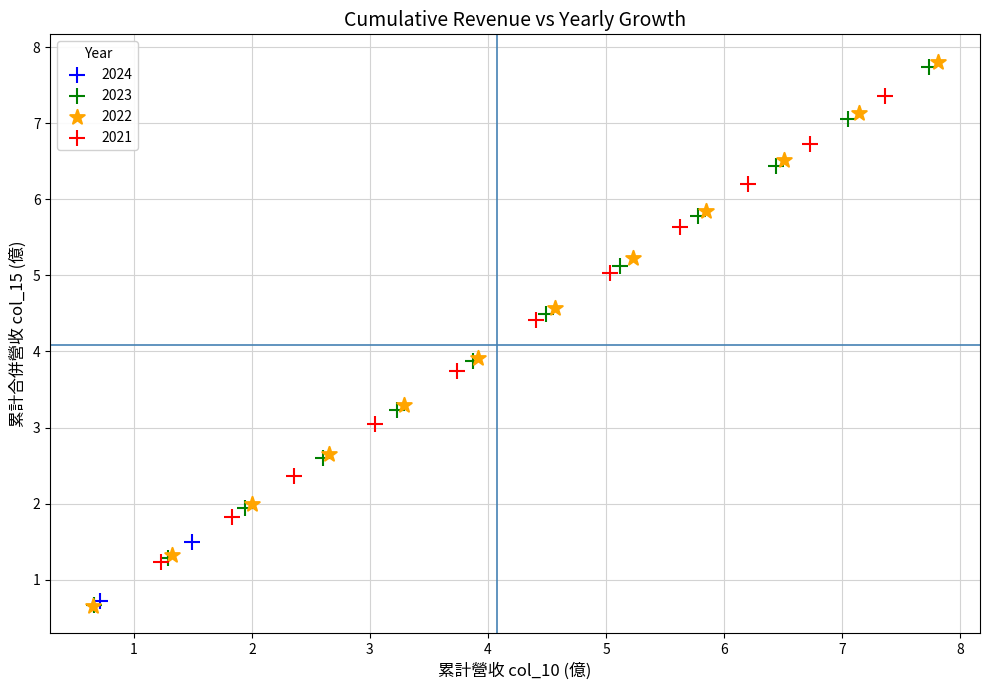

What are all the series names shown in the legend?

2024, 2023, 2022, 2021